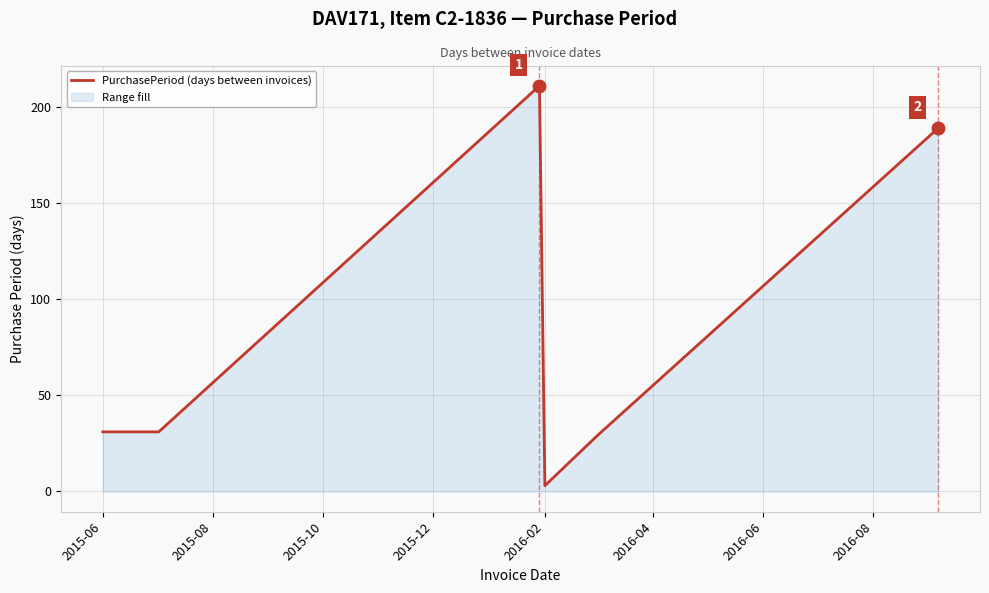

How many categories are shown in the chart?

6